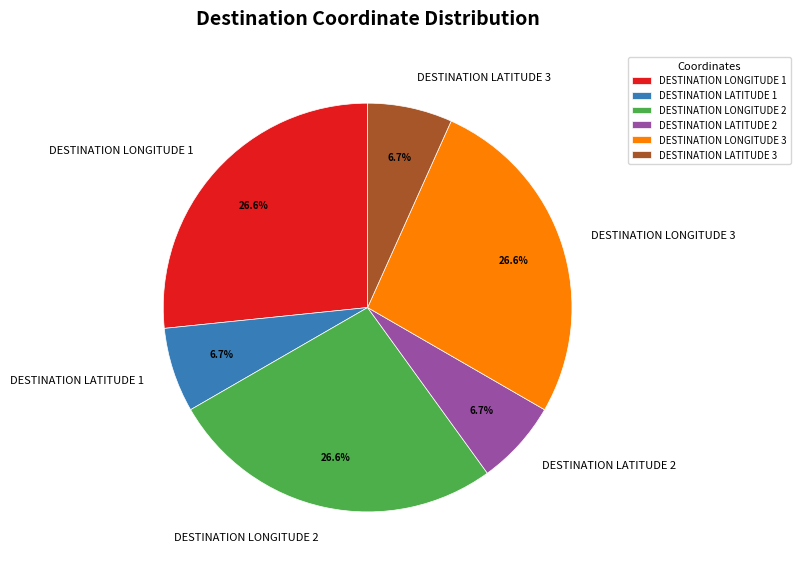

Does DESTINATION LATITUDE 1 account for over 50% of the chart?

No